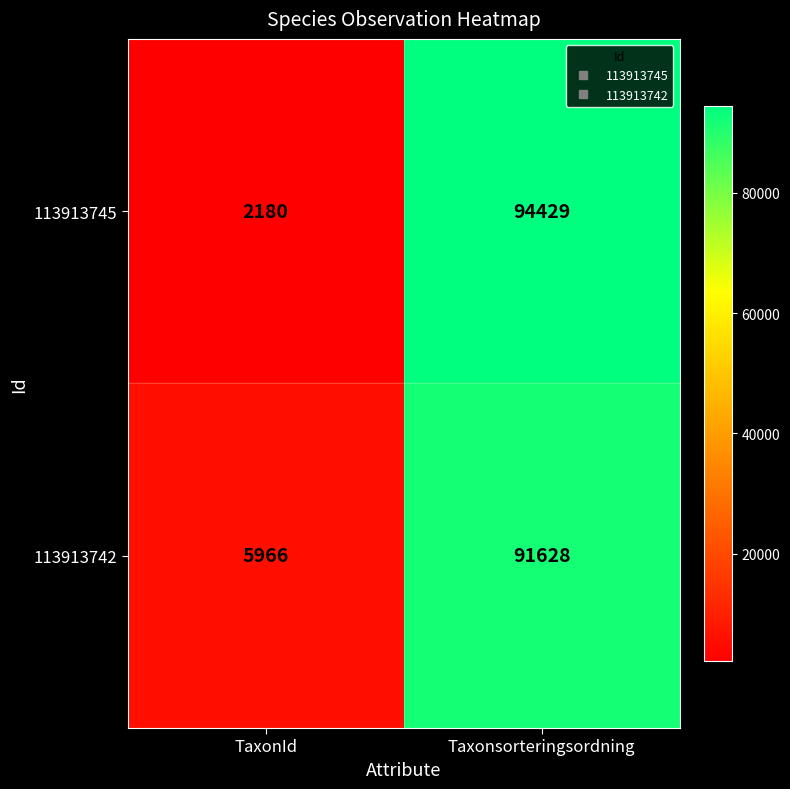

Rank the series by their maximum value, from highest to lowest.

113913745, 113913742